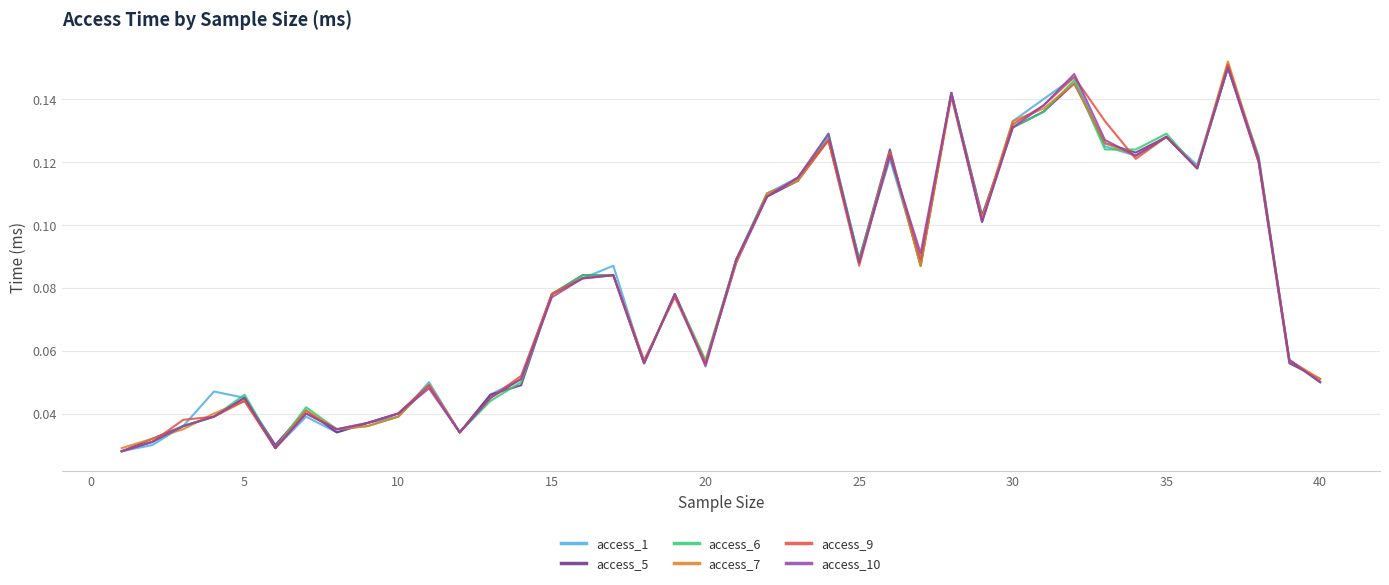

What is the value of the access_5 point at the 20th from the left?

0.1